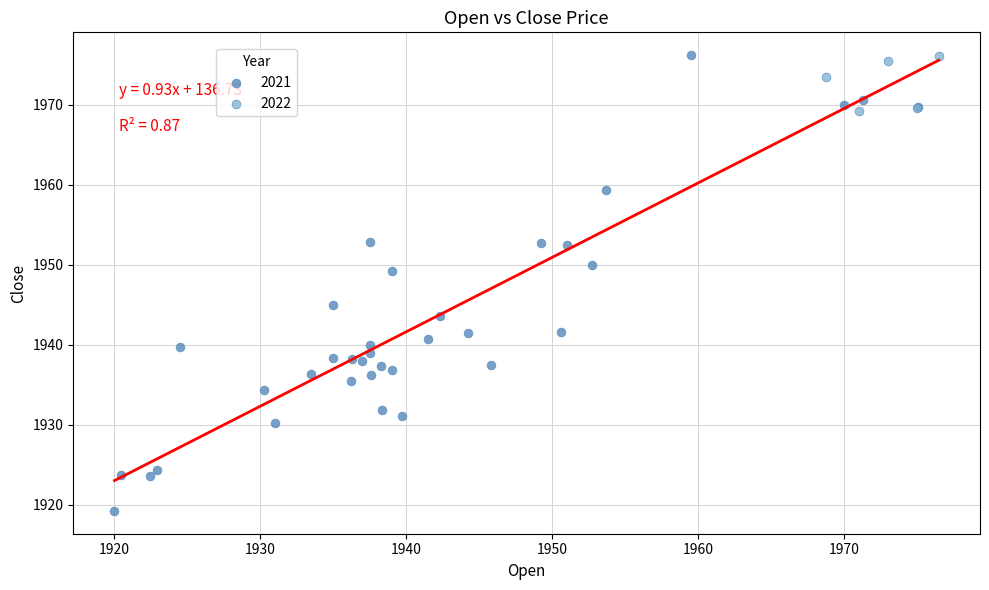

Which series contains the lowest Y value?

2021